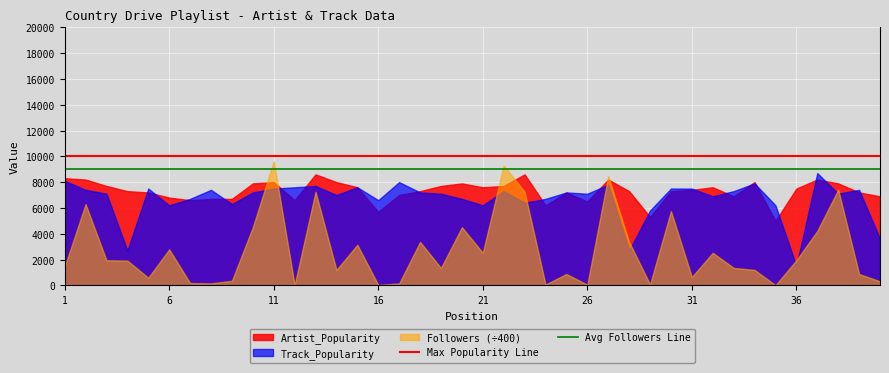

Does the chart display data point markers on the line(s)?

No